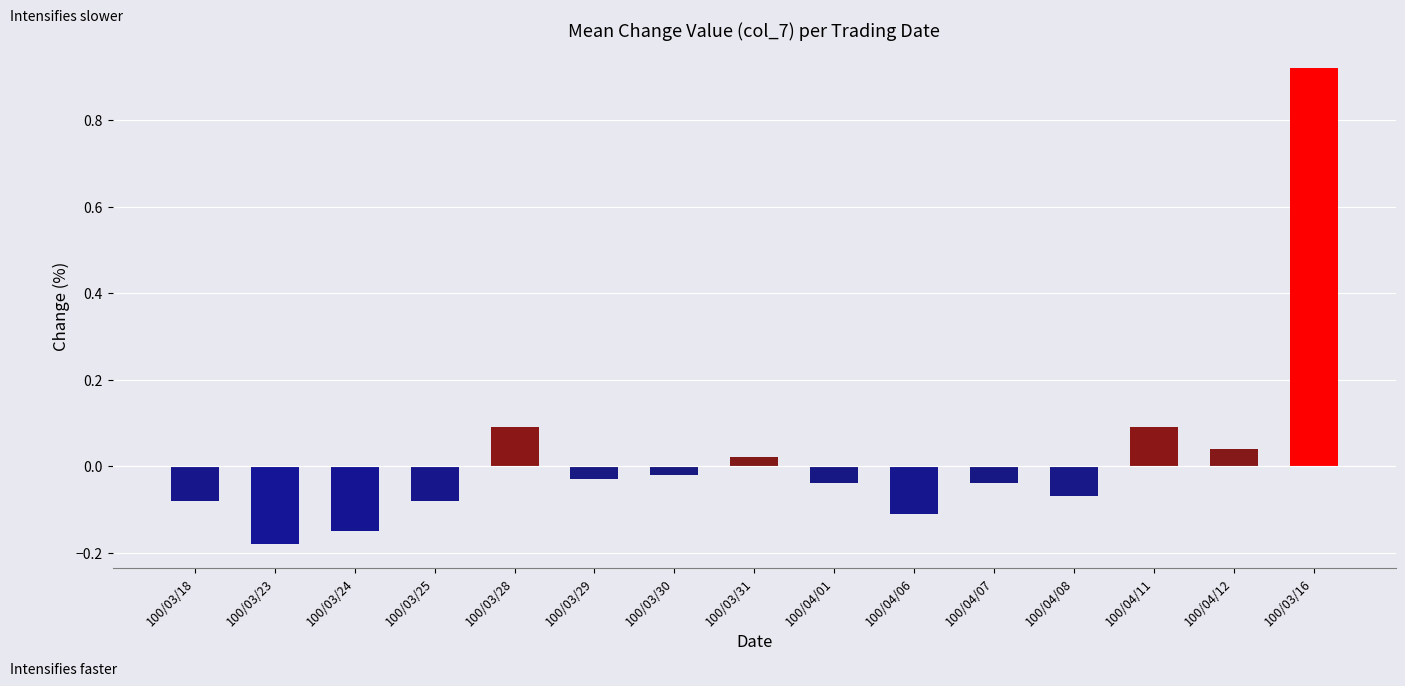

How many bars are there in total?

15